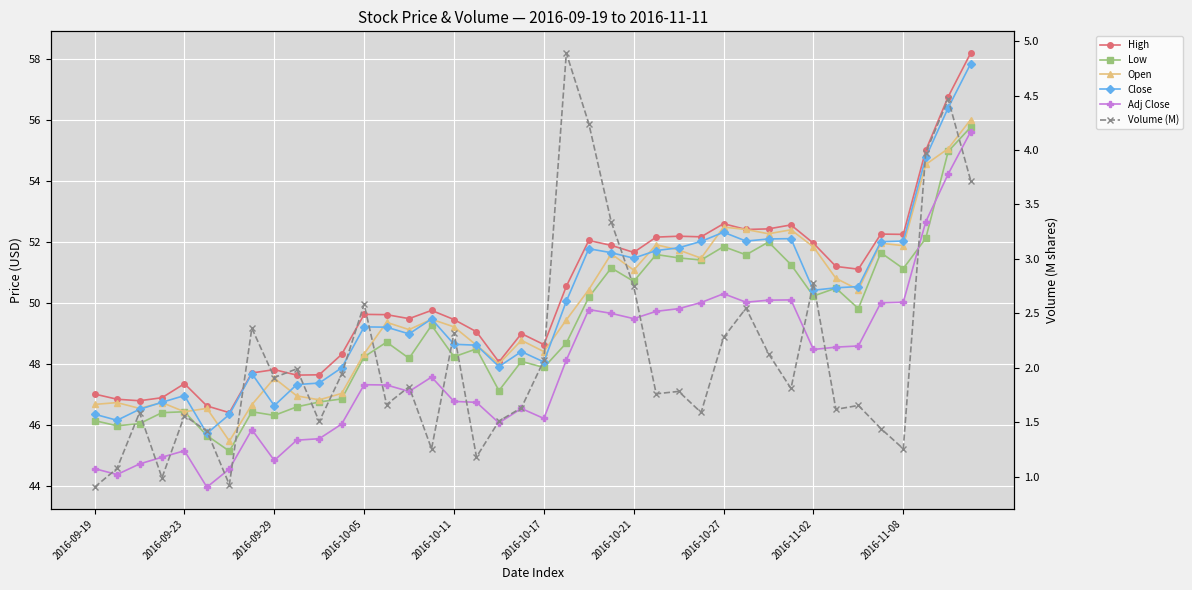

Rank the series by their maximum value, from lowest to highest.

Volume (M), Adj Close, Low, Open, Close, High